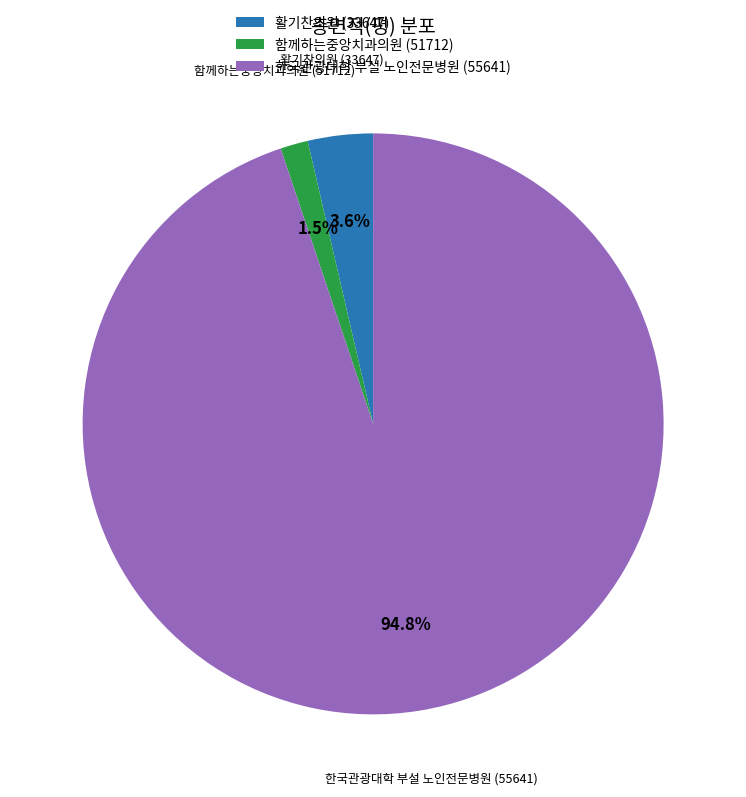

Does 활기찬의원 (33647) represent more than half of the total?

No